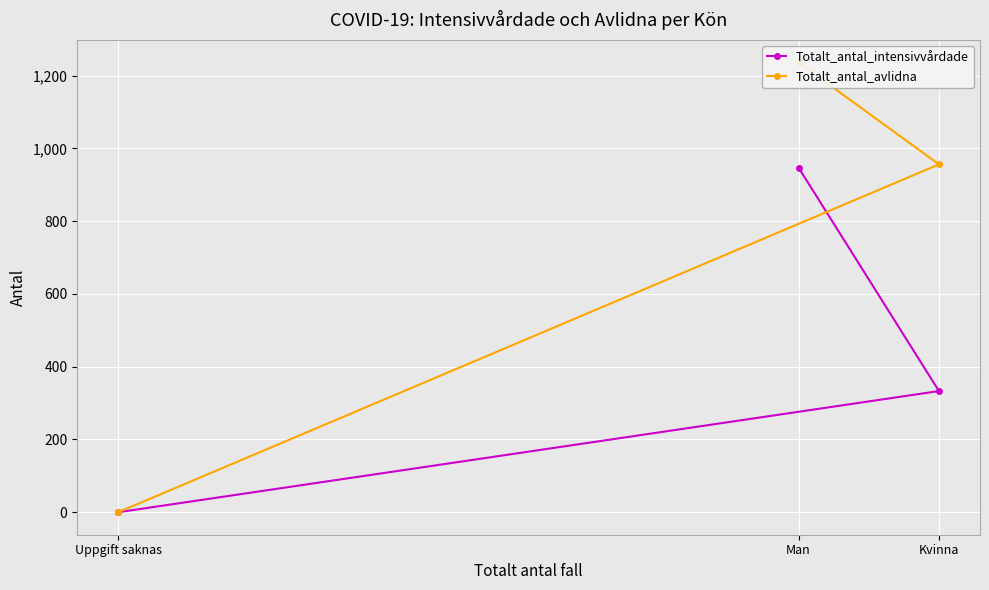

Between Man and Kvinna, which series saw the biggest shift?

Totalt_antal_intensivvårdade